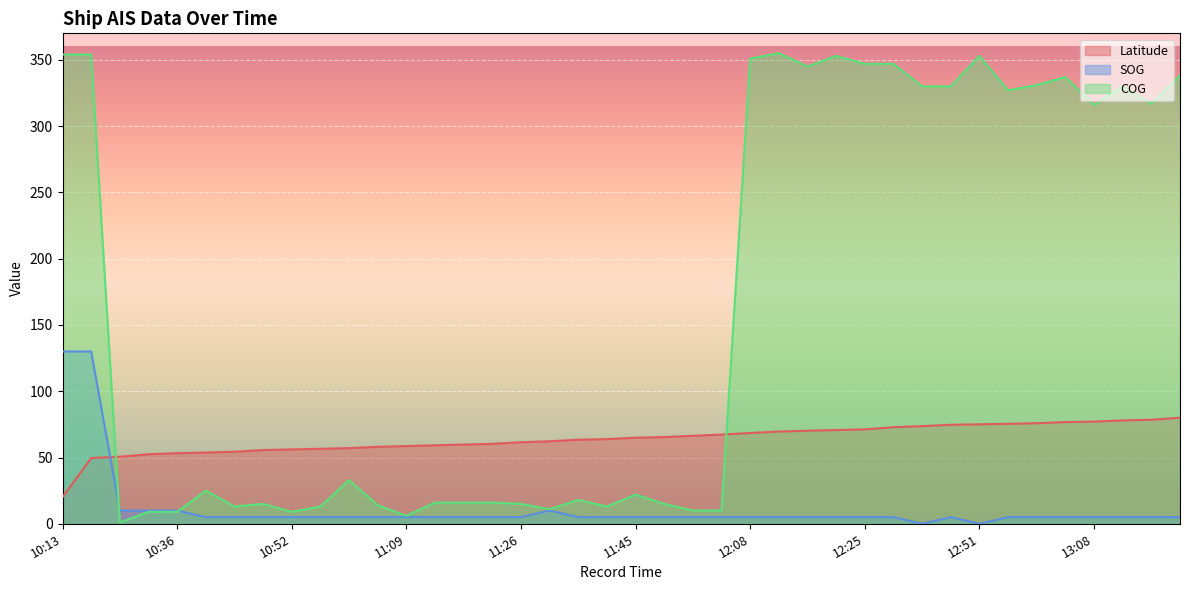

At which label is COG closest to 178?

13:08